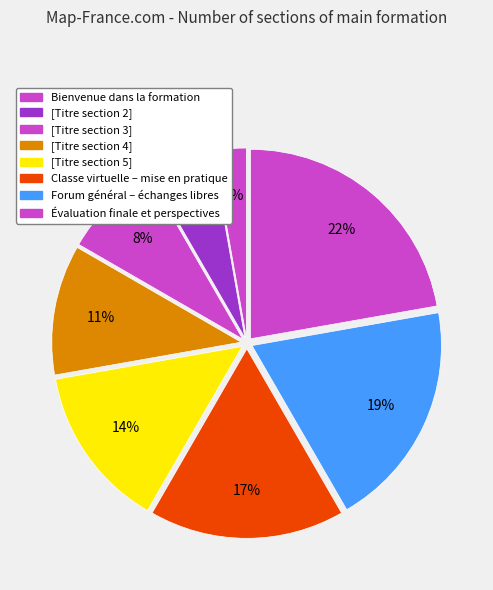

How many slices are in this pie chart?

8